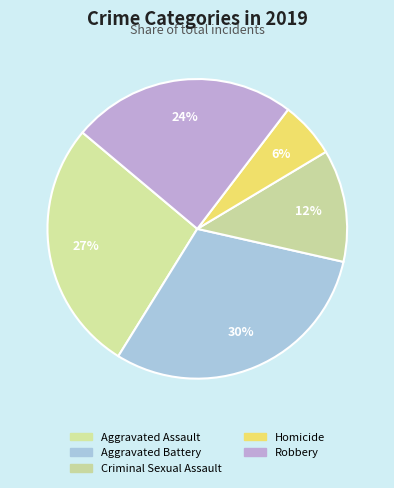

Is the sum of Homicide and Robbery greater than half?

No